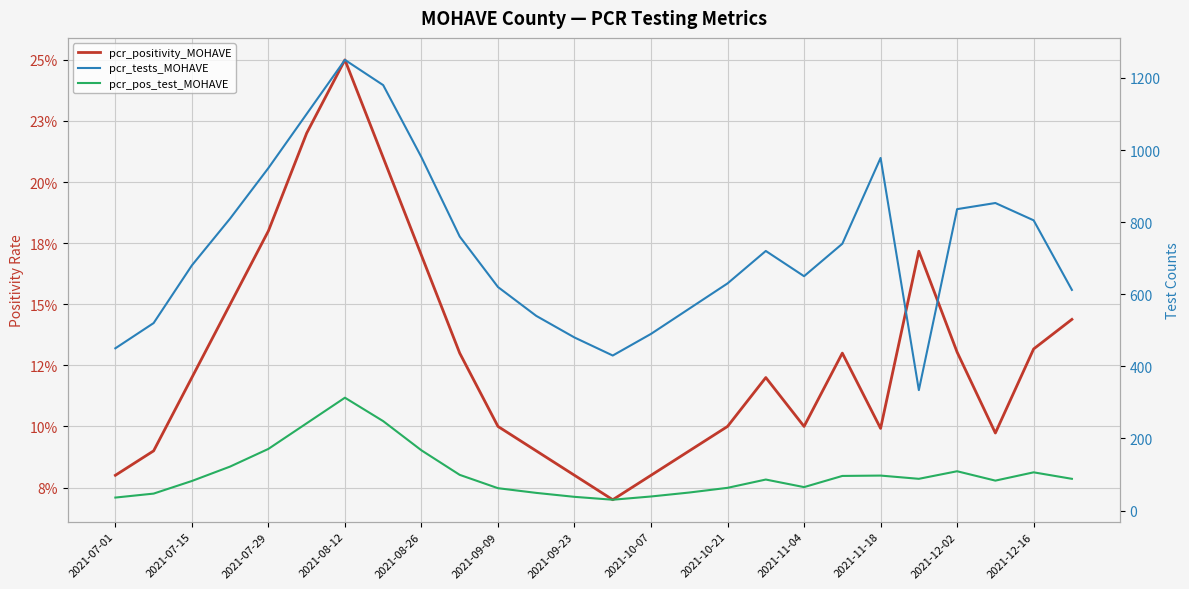

How many categories are shown in the chart?

26